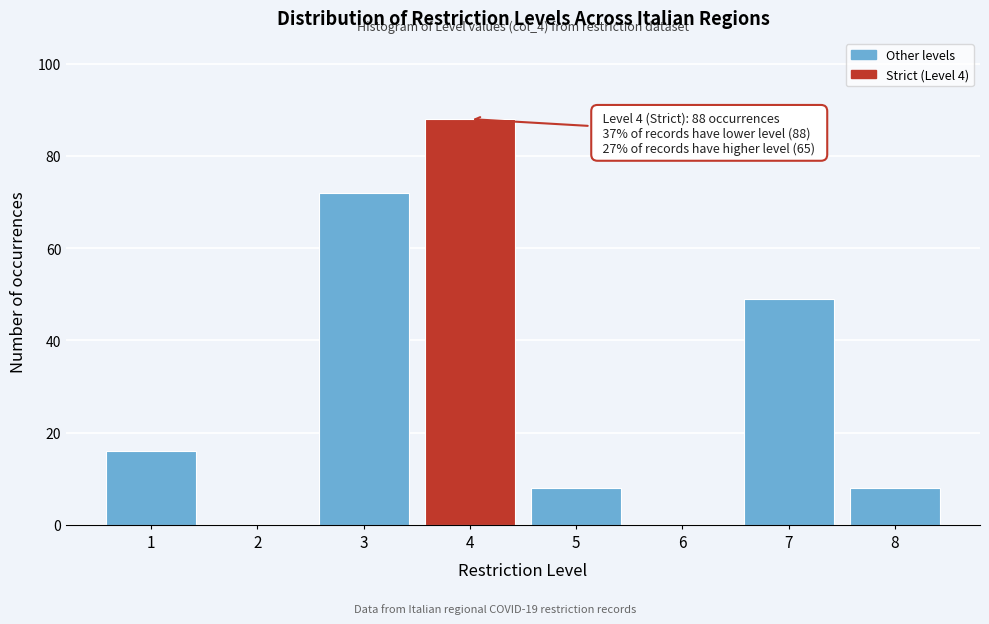

Reading left to right, transcribe all the data shown in this chart.

1=16	2=0	3=72	4=88	5=8	6=0	7=49	8=8